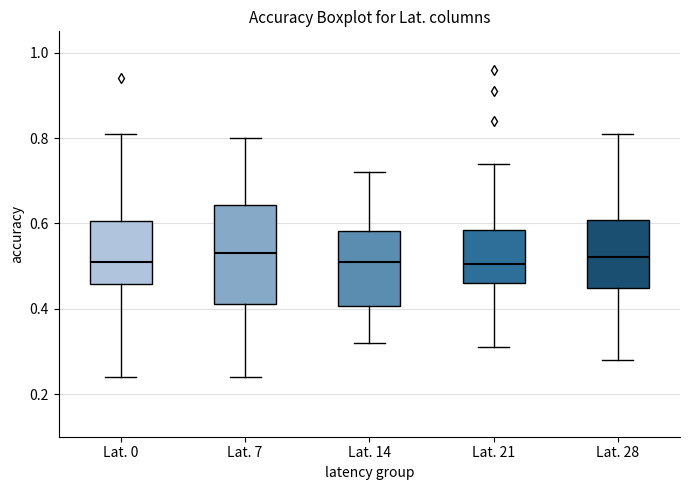

Reading left to right, transcribe this box plot: for each box, give where its median line is, the range the box spans, and where its two whiskers end, as read against the y-axis. The values are not printed on the chart, so give them approximately, as read against the axis.

Lat. 0: median 0.52, box 0.46 to 0.60, whiskers 0.24 to 0.82
Lat. 7: median 0.54, box 0.42 to 0.64, whiskers 0.24 to 0.80
Lat. 14: median 0.52, box 0.40 to 0.58, whiskers 0.32 to 0.72
Lat. 21: median 0.50, box 0.46 to 0.58, whiskers 0.32 to 0.74
Lat. 28: median 0.52, box 0.44 to 0.60, whiskers 0.28 to 0.82